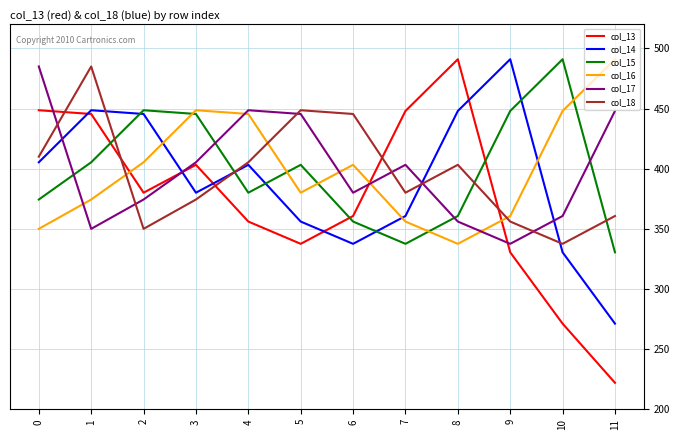

True or false: col_16 has a value of 337.5 at 8.

True